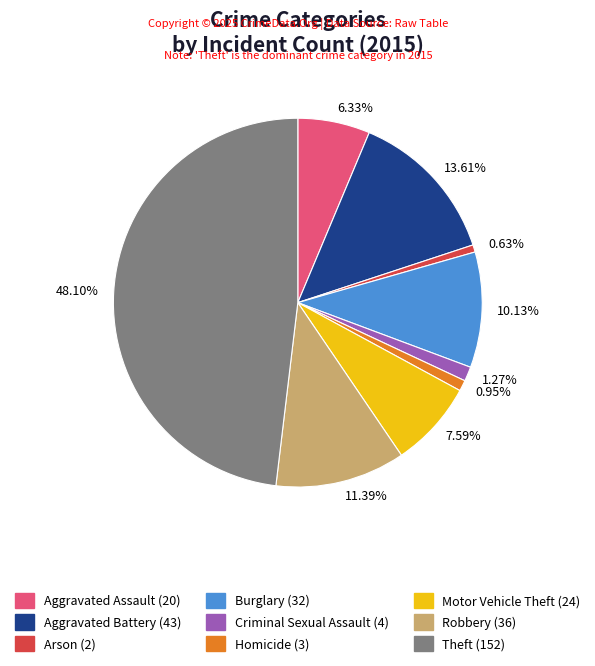

Is there any slice that represents more than half of the pie?

No